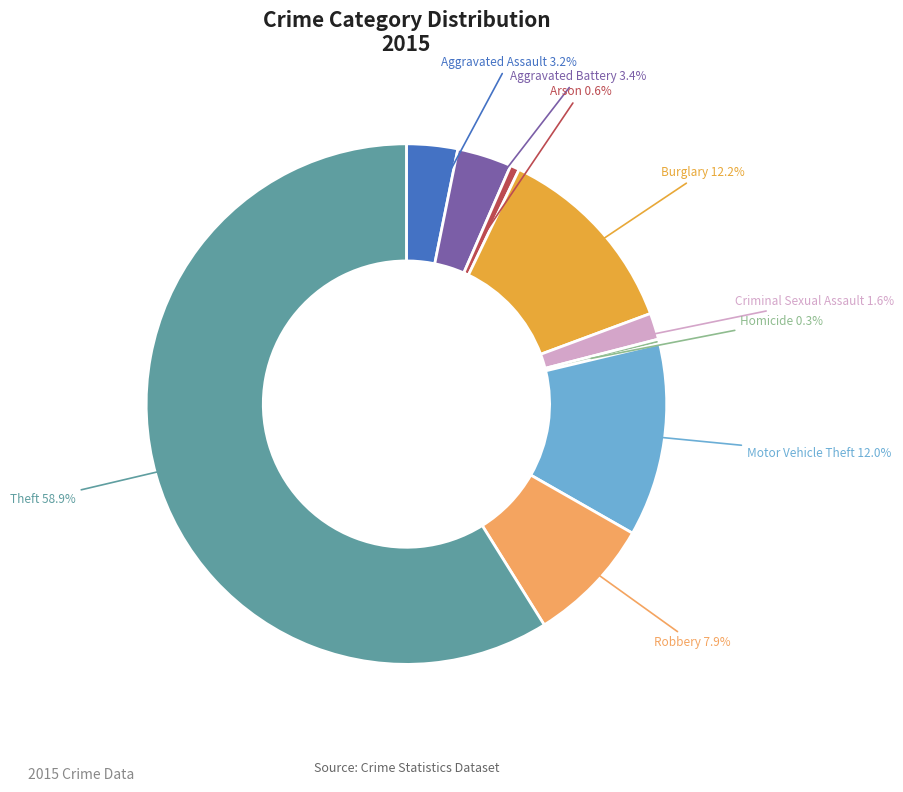

Is the sum of Burglary and Robbery greater than half?

No